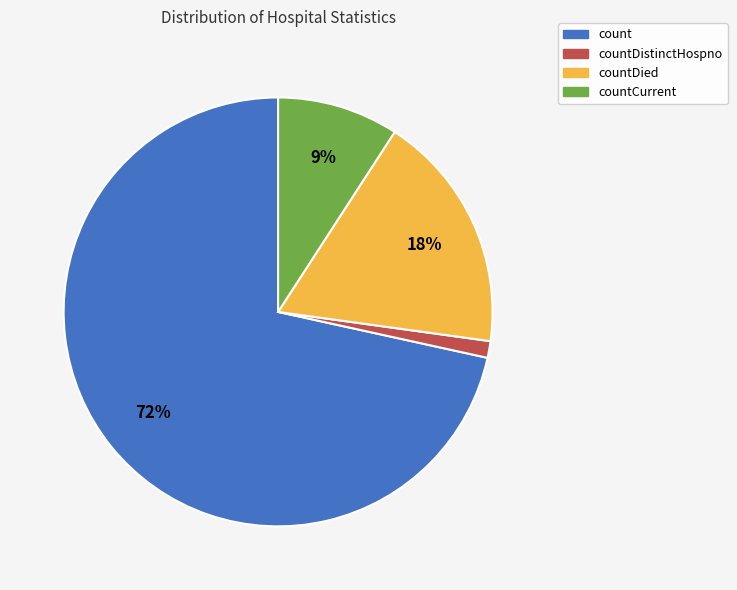

To the nearest percent, what is the average slice percentage?

25%